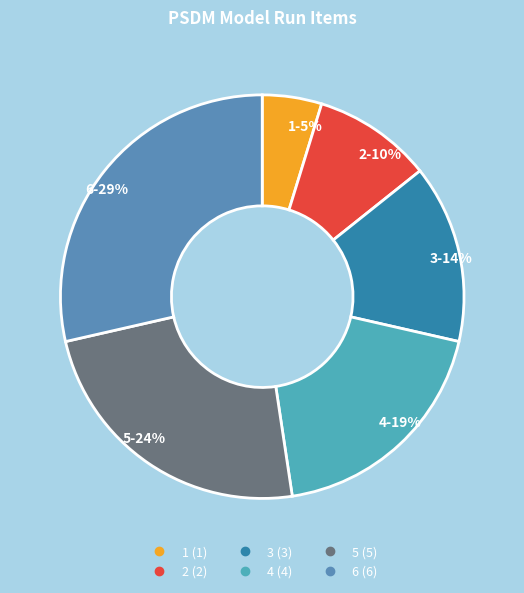

Approximately how many times larger is the value at 2 compared to 6?

0.3